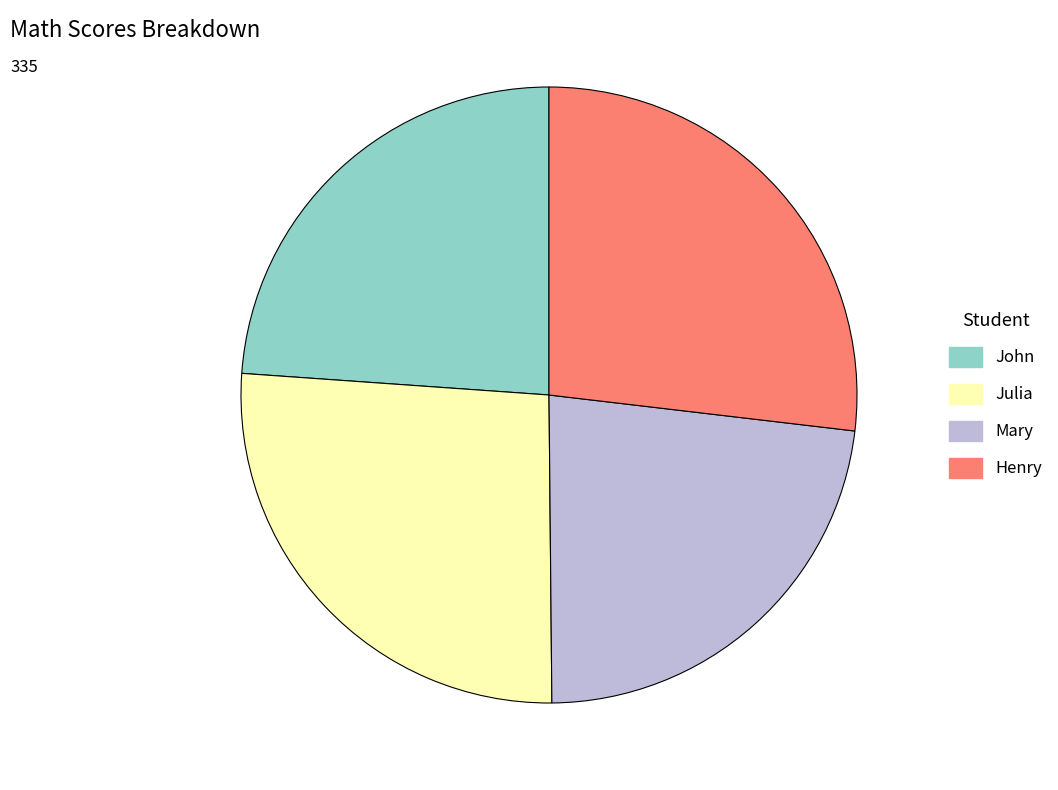

Is it true that Henry is 27% of the pie?

True